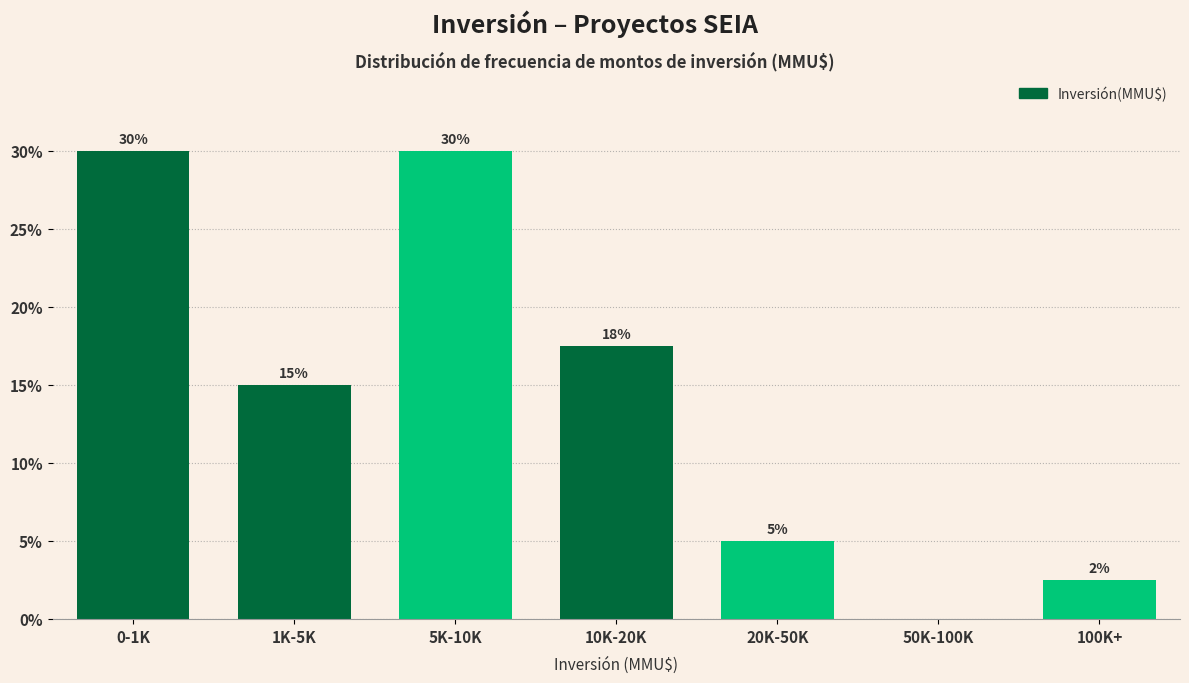

Which has a higher value, 10K-20K or 50K-100K?

10K-20K